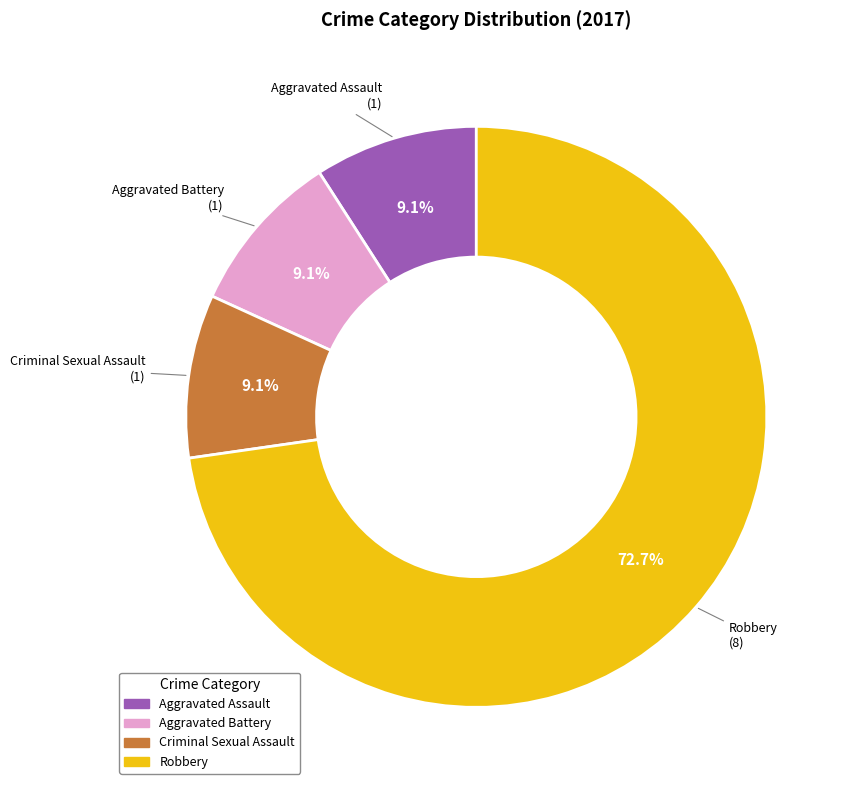

Is there a majority slice in this chart?

Yes